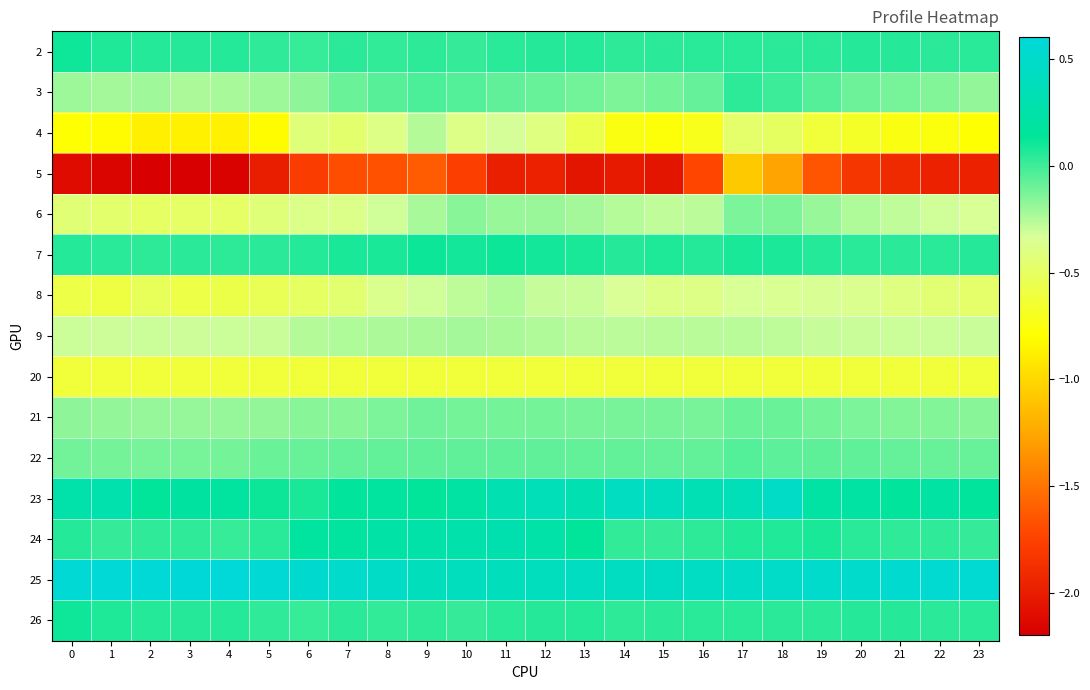

Which series has the widest spread of values?

5